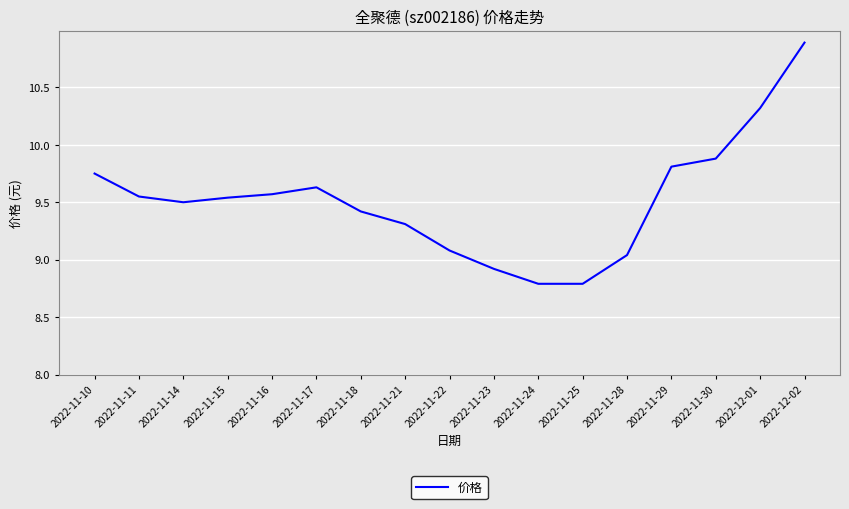

Approximately how many times larger is the value at 2022-11-16 compared to 2022-11-14?

1.0